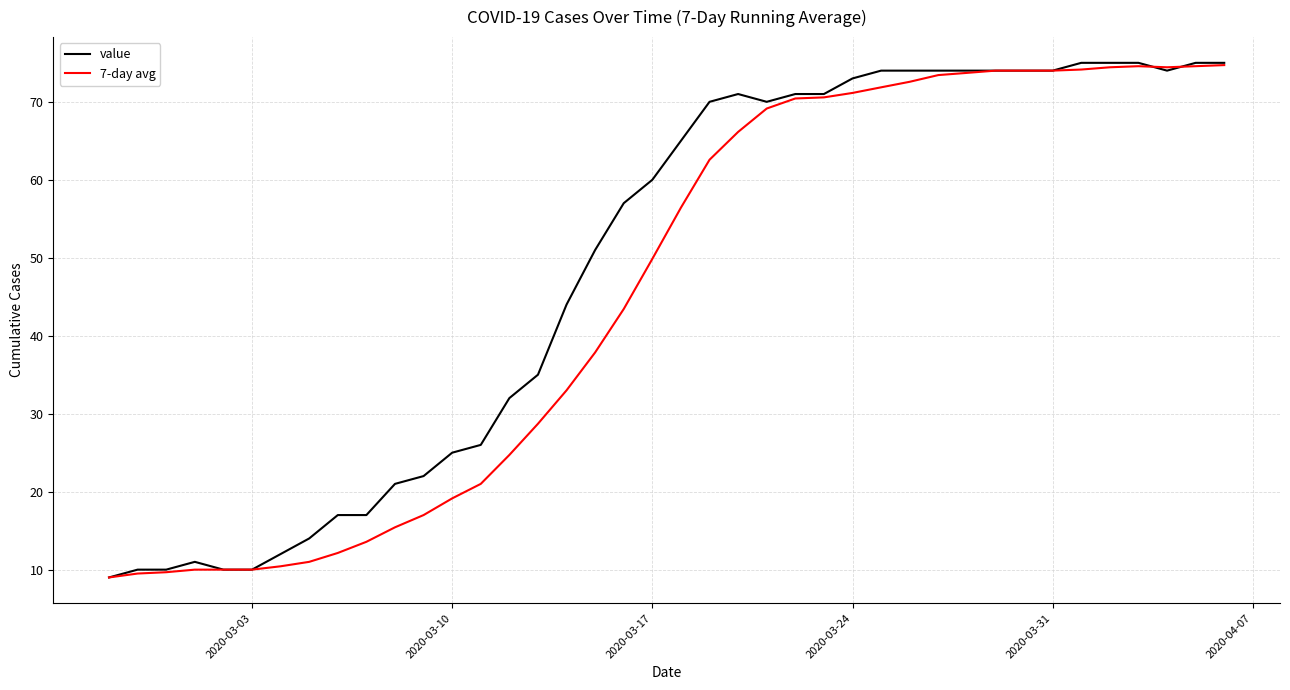

Which series has the largest total across all categories?

value